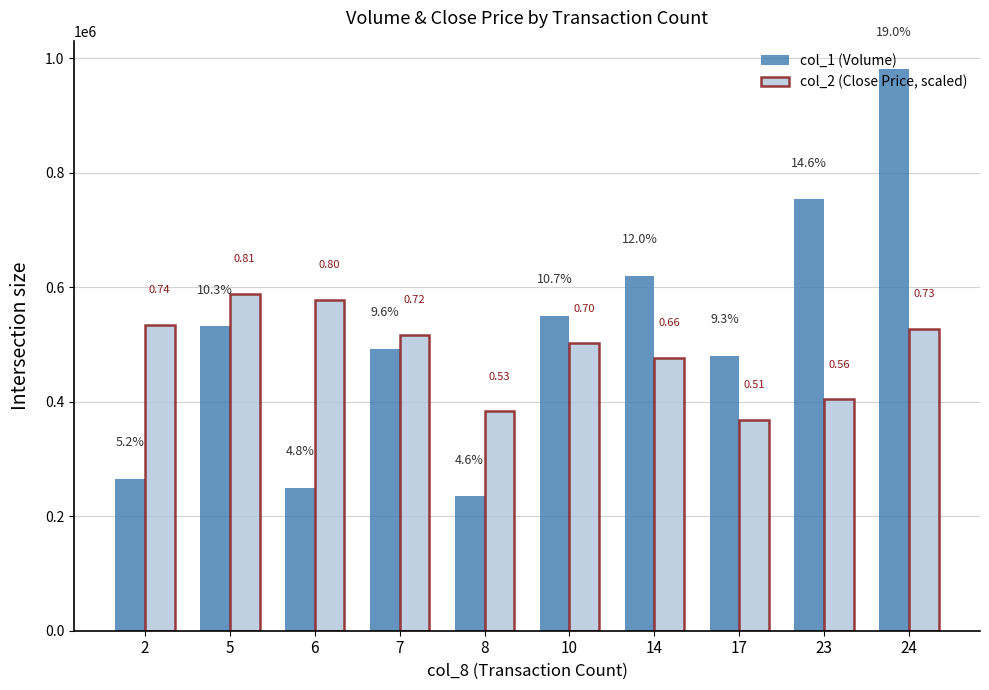

At 2, list the series in order from largest to smallest.

col_2 (Close Price, scaled), col_1 (Volume)